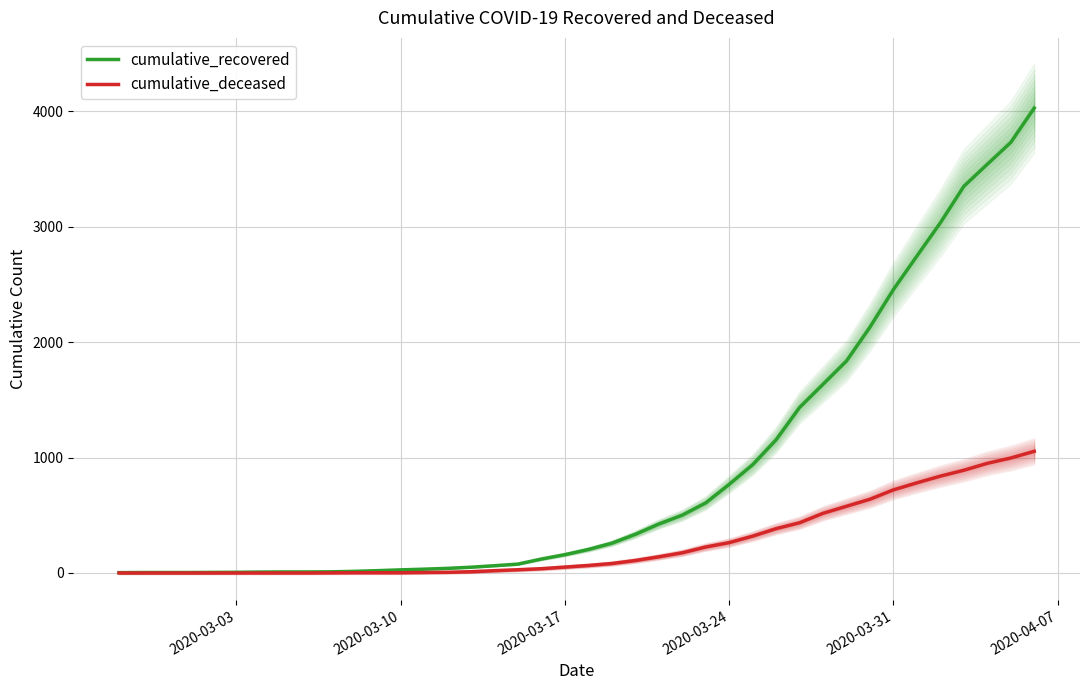

What are all the series names shown in the legend?

cumulative_recovered, cumulative_deceased